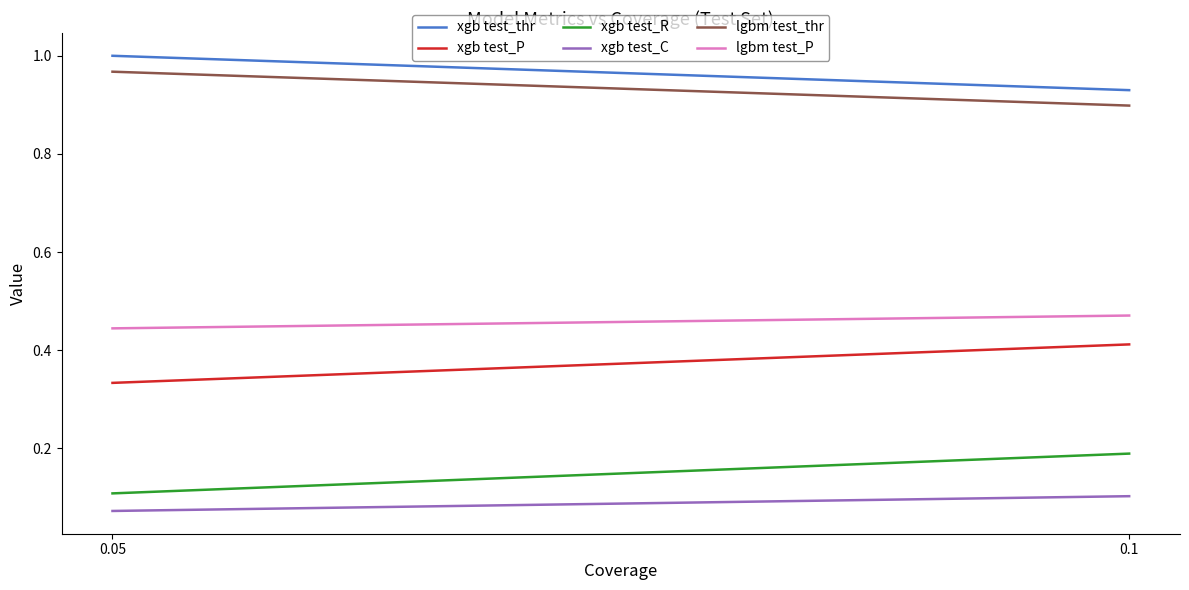

List the labels in order of xgb test_P value, smallest first.

0.05, 0.1